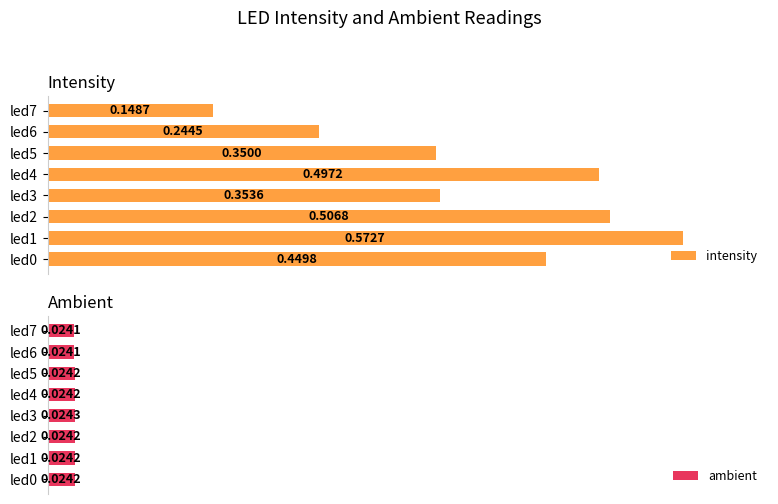

Rank the series by their maximum value, from highest to lowest.

intensity, ambient